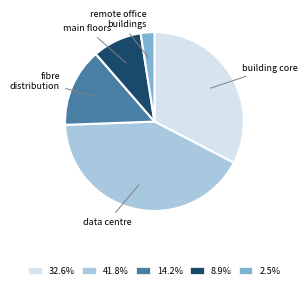

Is there a majority slice in this chart?

No